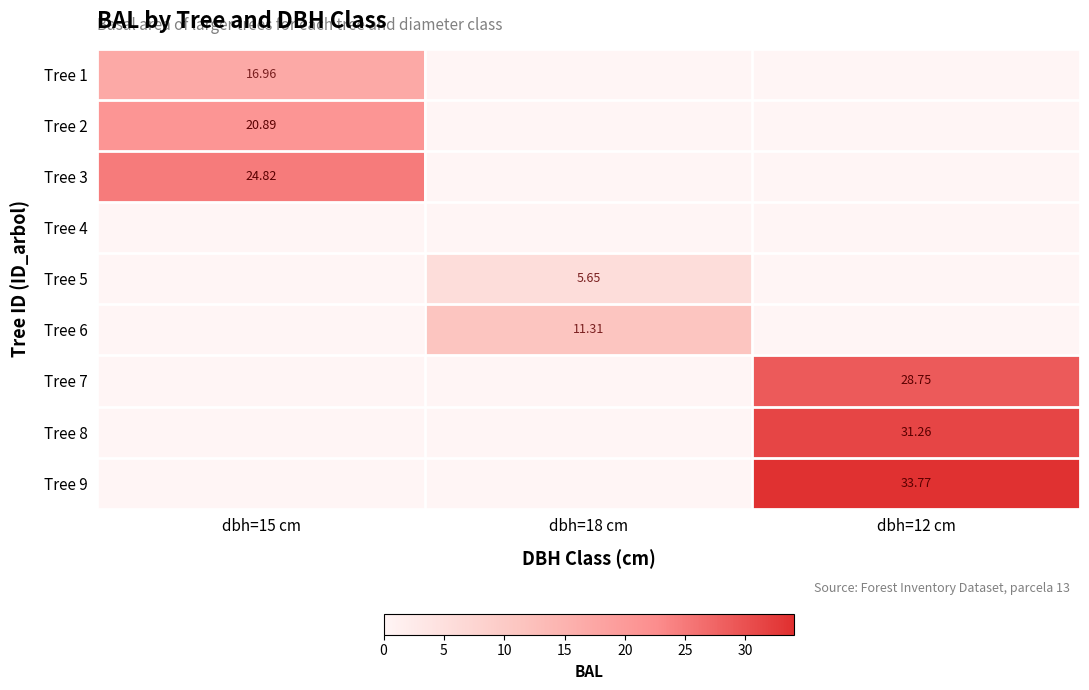

Is the value of Tree 1 at dbh=15 cm greater than the value of Tree 3 at dbh=15 cm?

No